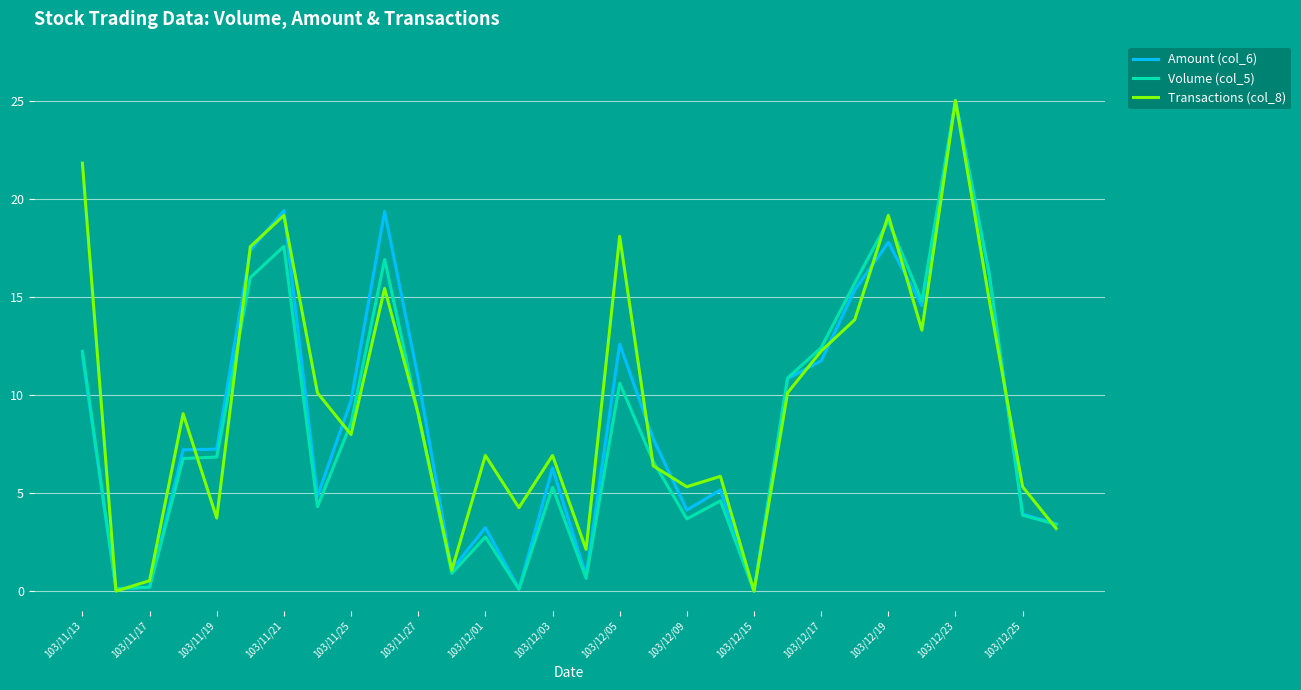

What is the highest value of the Transactions (col_8) series?

25.0